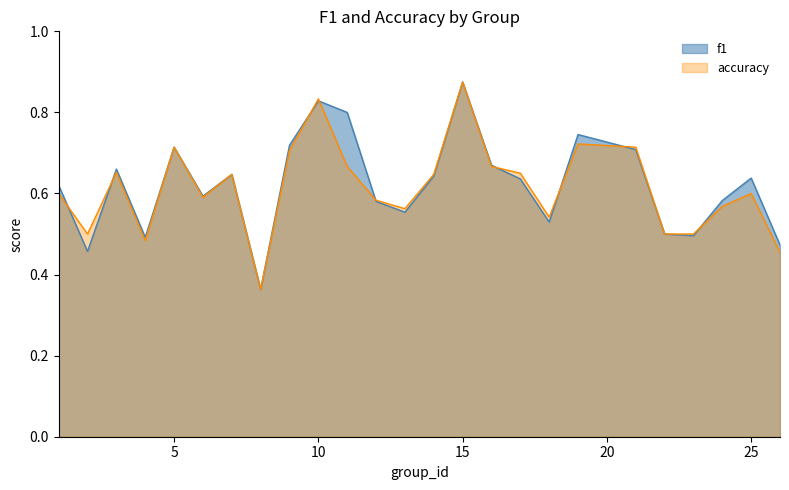

At how many categories does at least one series exceed 0?

25